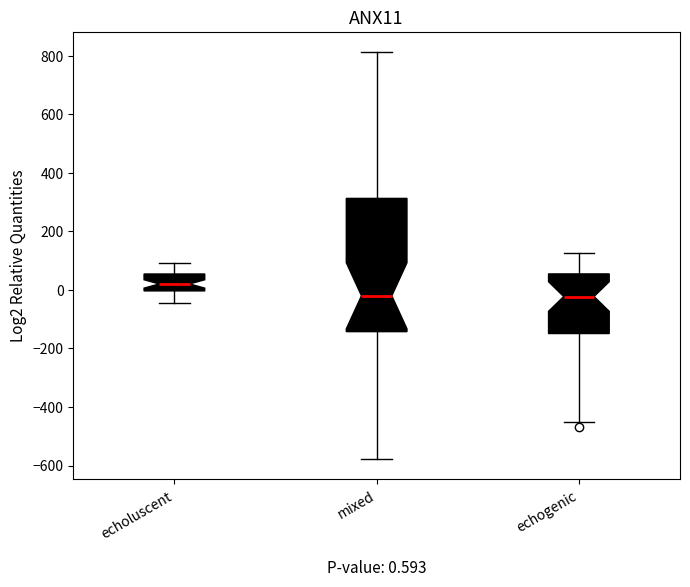

Which box has the highest median line?

echoluscent